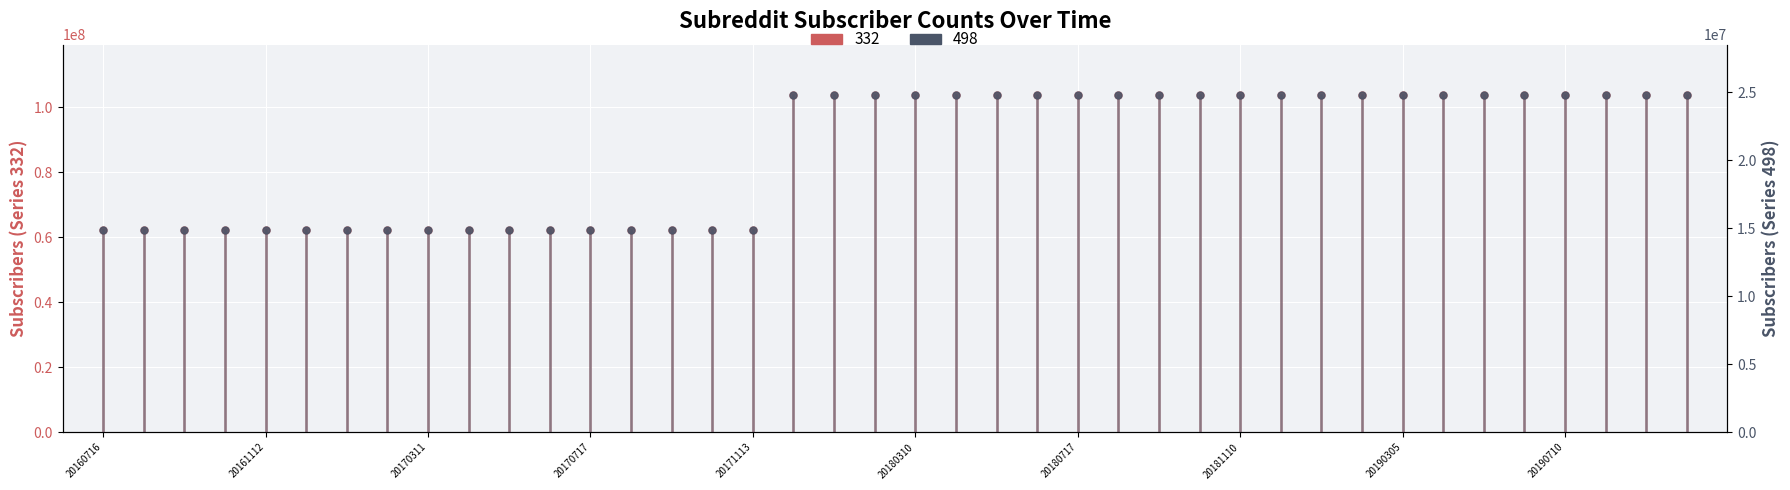

At which category is the sum across all series the highest?

17